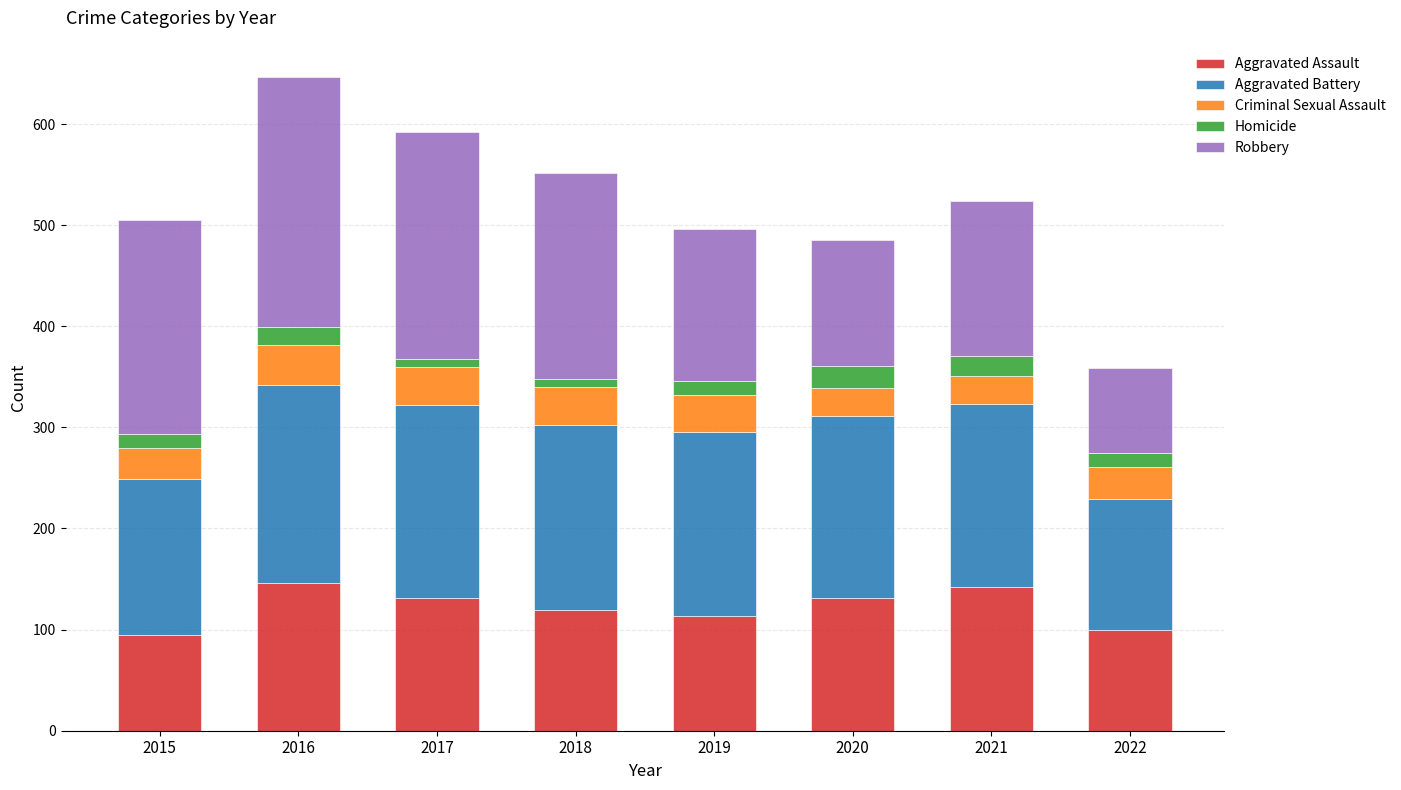

What is the total value across all series at 2020?

485